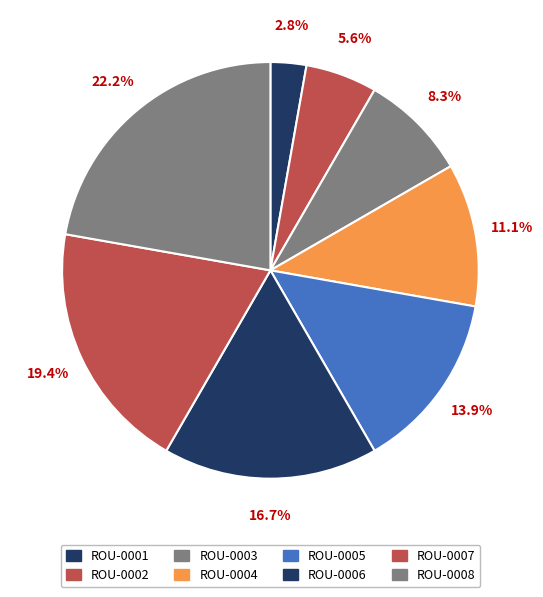

How many slices are in this pie chart?

8